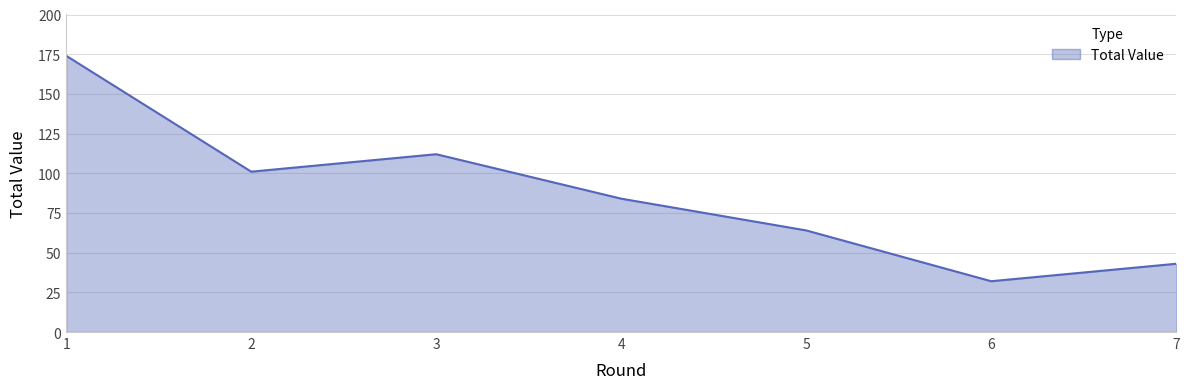

Read the value at 3, to the nearest 50.

100